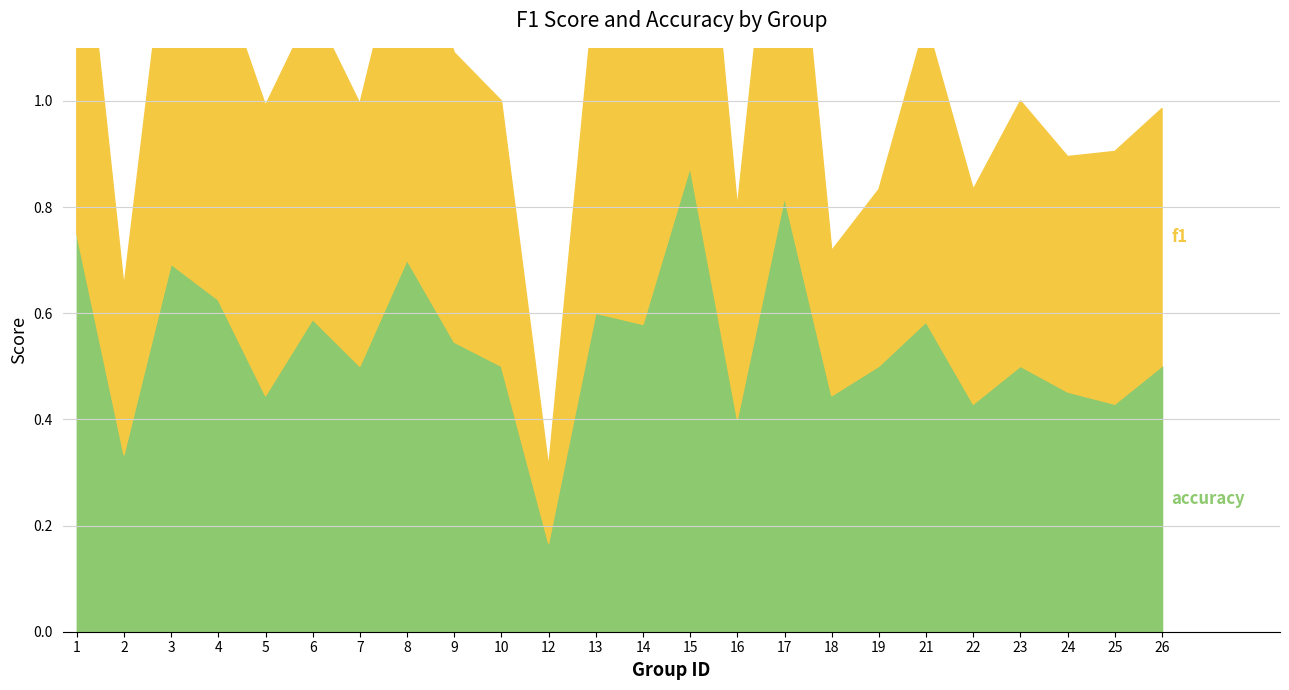

At which category does accuracy reach its first local peak?

3